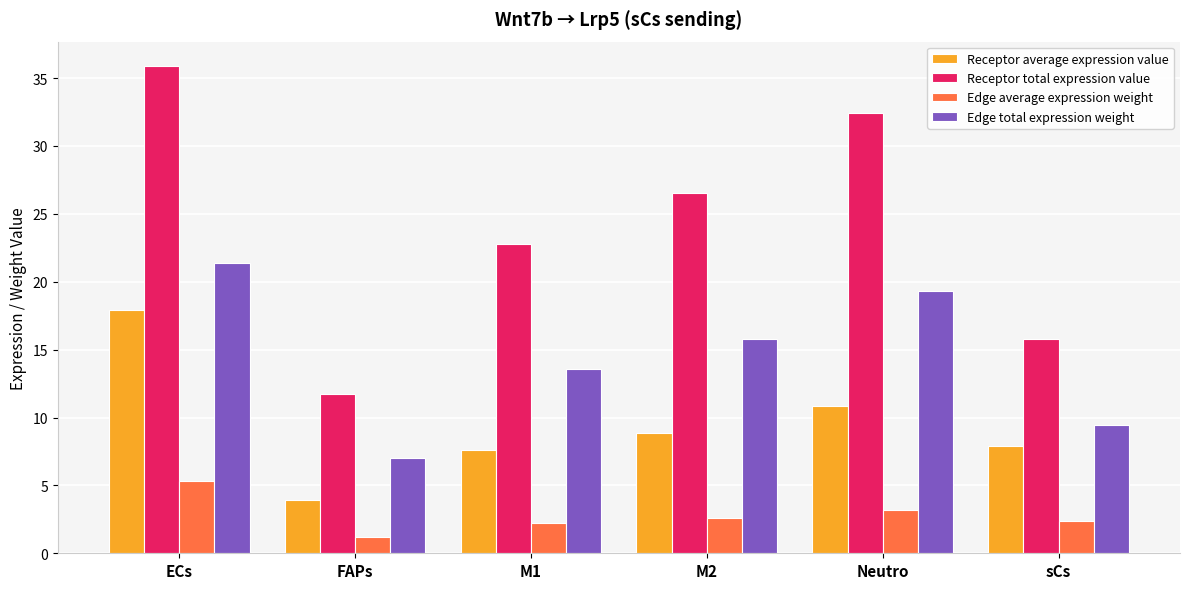

The Edge total expression weight series shows 22.5 at M1. True or false?

False